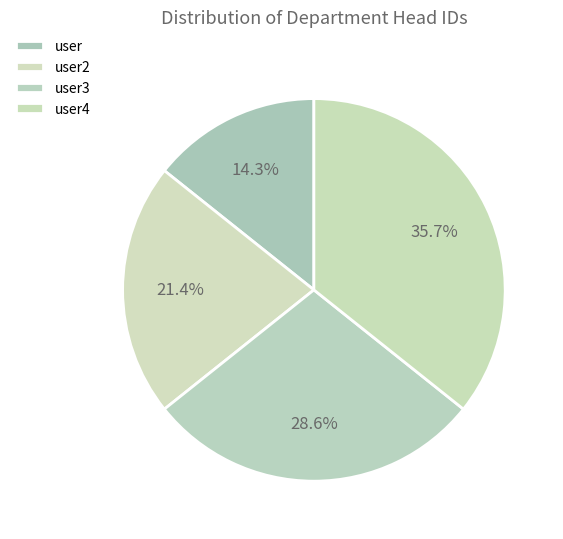

Rank the categories by value from highest to lowest.

user4, user3, user2, user